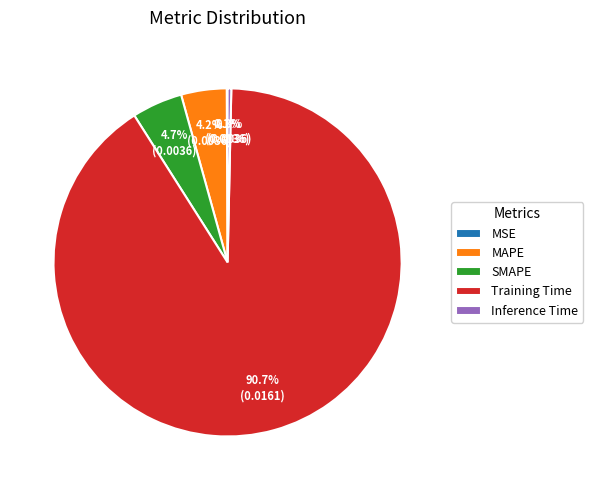

The SMAPE slice represents 5% of the pie. True or false?

True